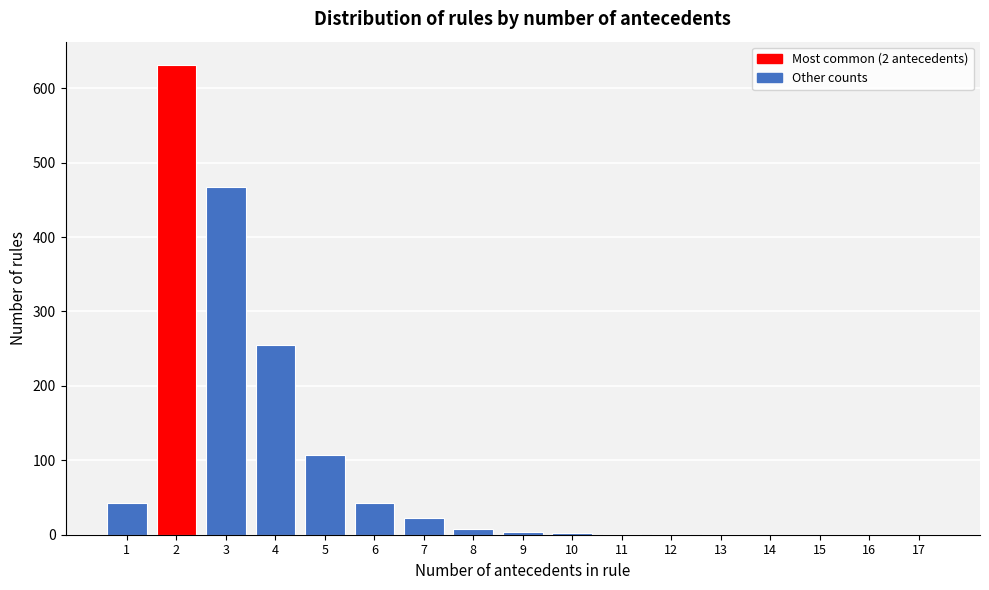

The value at 4 is 454. True or false?

False